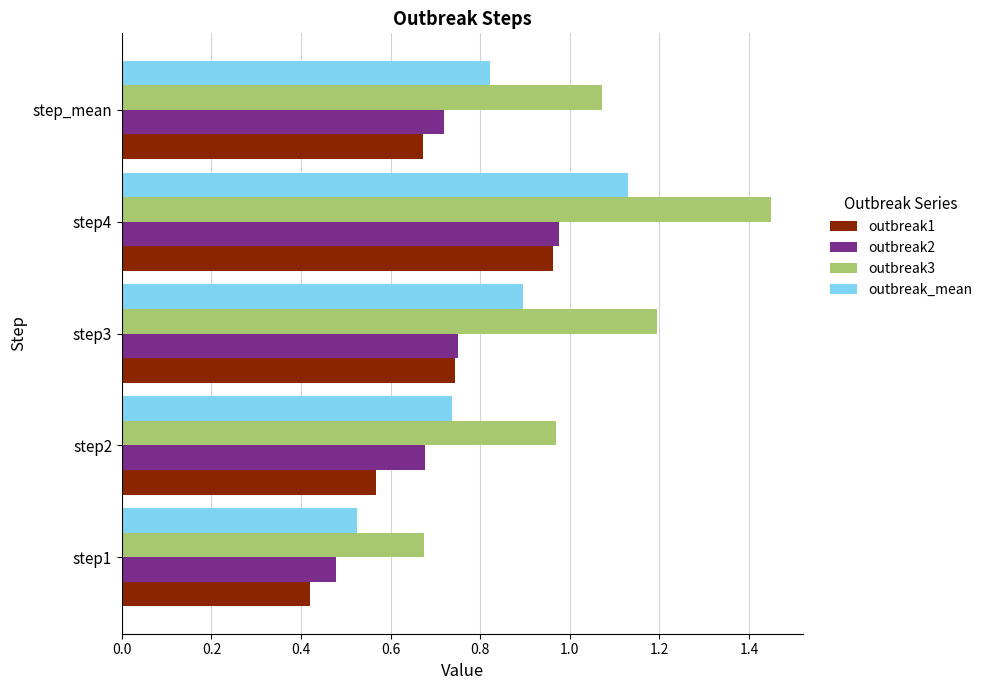

What are all the series names shown in the legend?

outbreak1, outbreak2, outbreak3, outbreak_mean